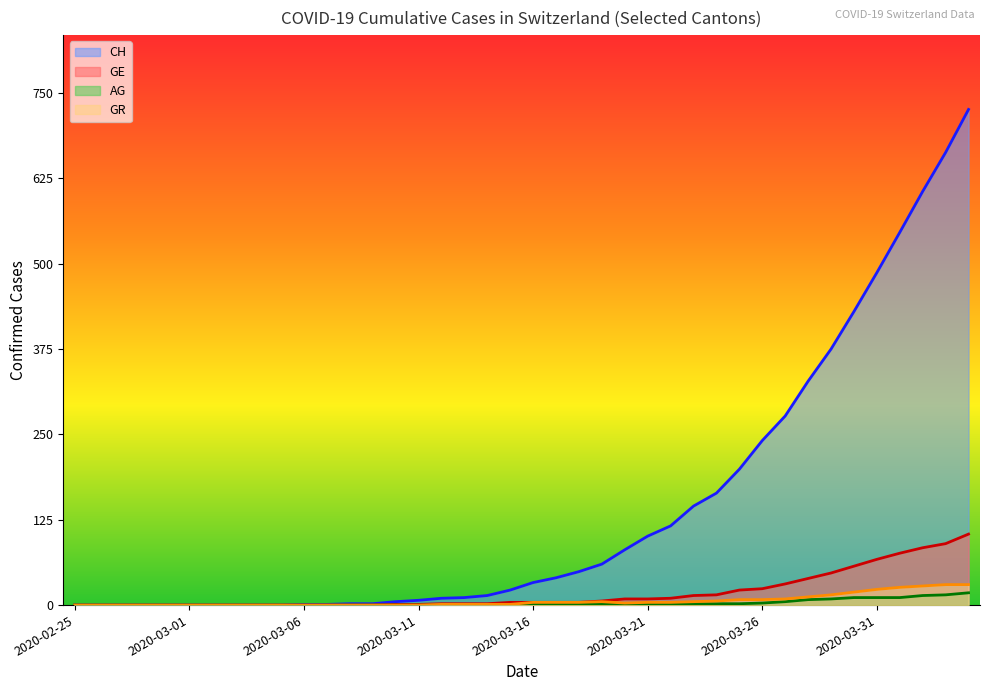

What is the greatest value displayed?

726